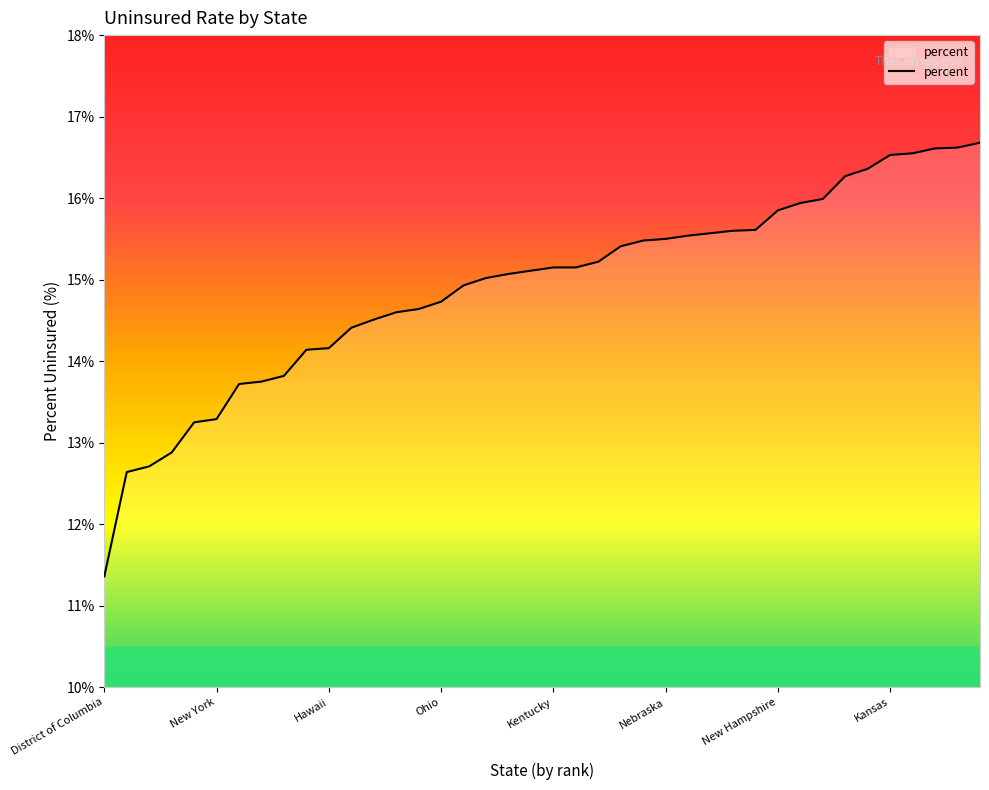

What is the minimum value shown in the chart?

11.4